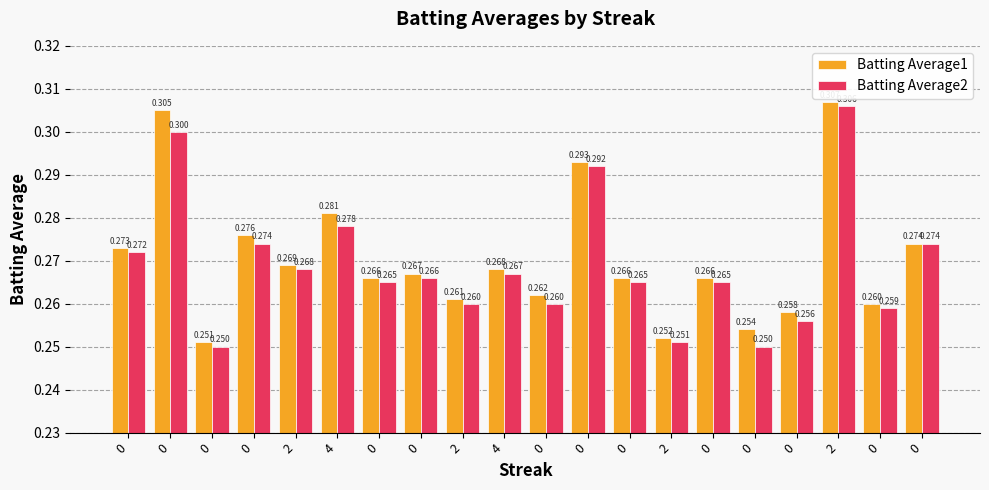

How many groups of bars are there?

20